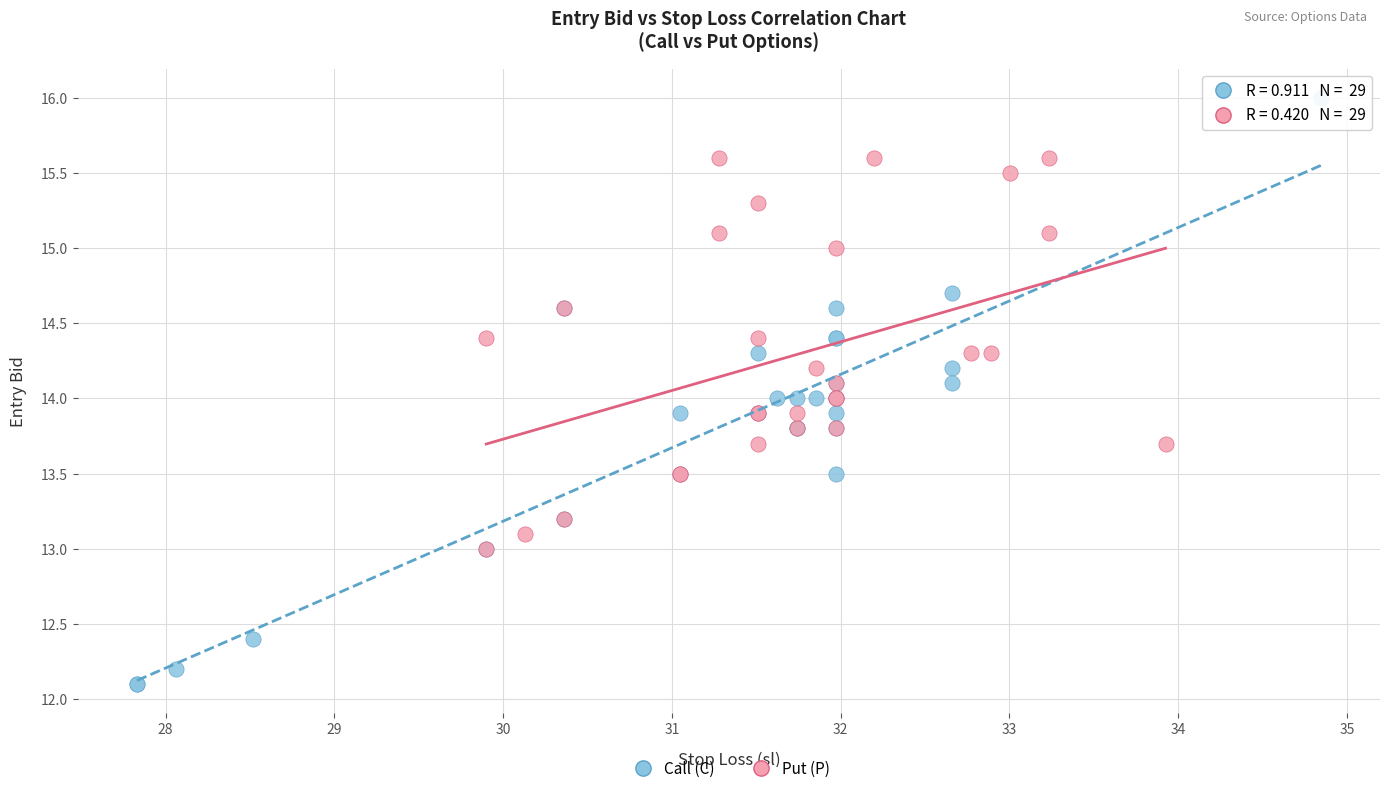

Which series has the largest Y range (max minus min)?

Call (C)